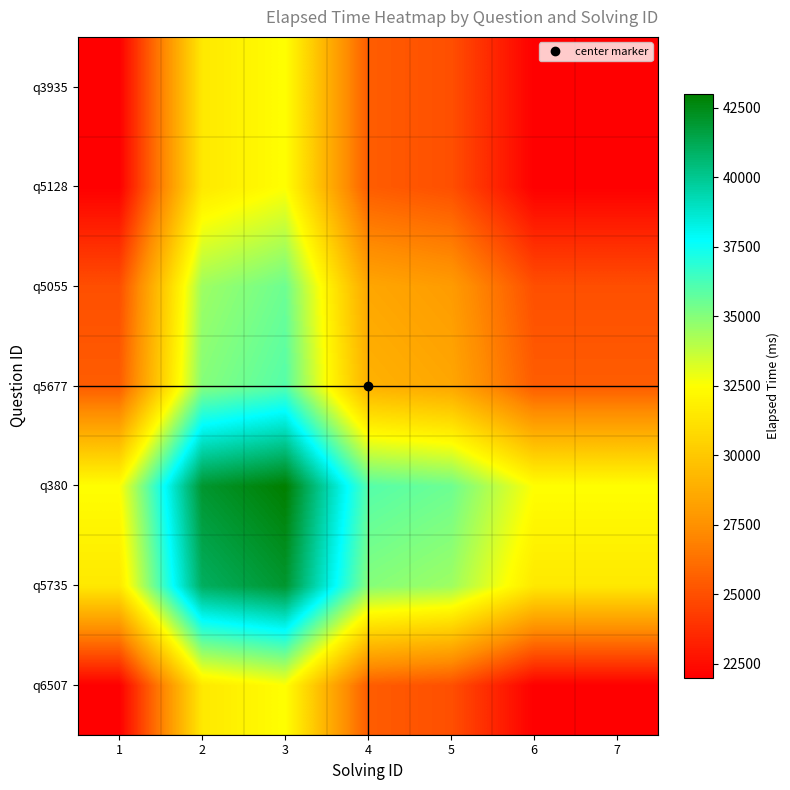

What is the smallest value displayed?

22000